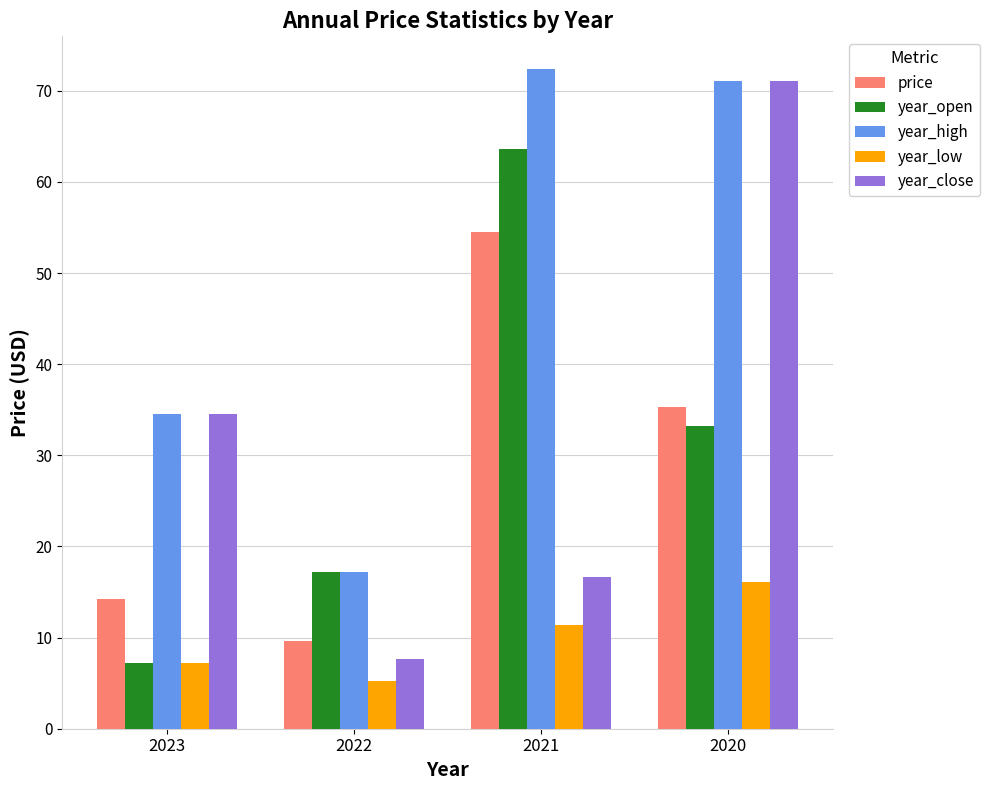

What is the difference between the maximum and minimum values in the year_open series?

56.5